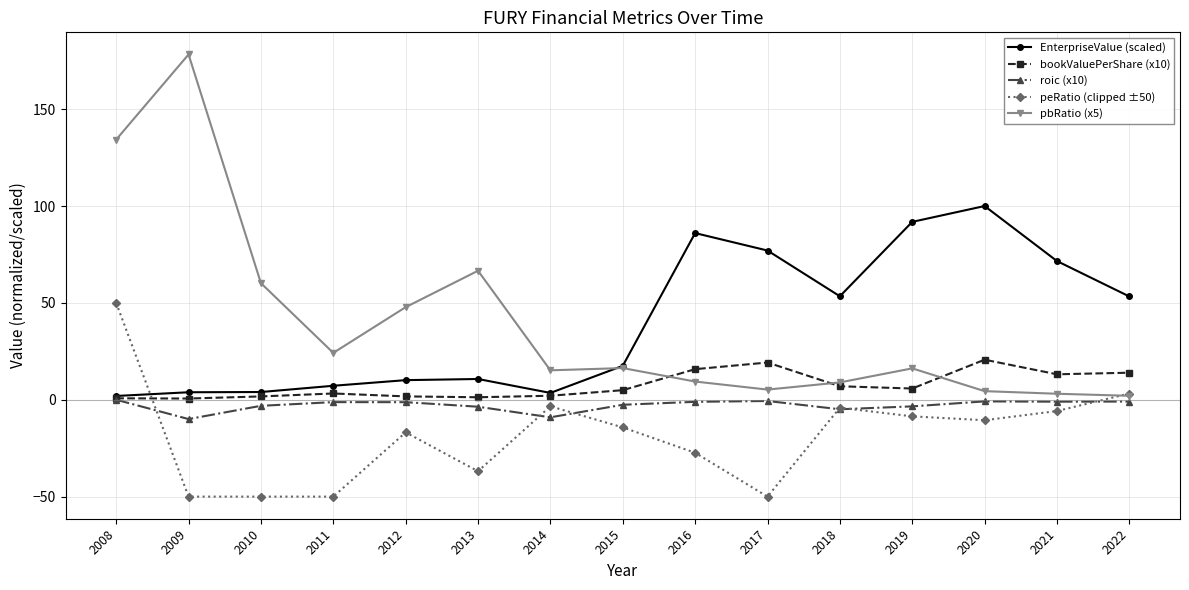

Between 2008 and 2017, which series saw the biggest shift?

pbRatio (x5)